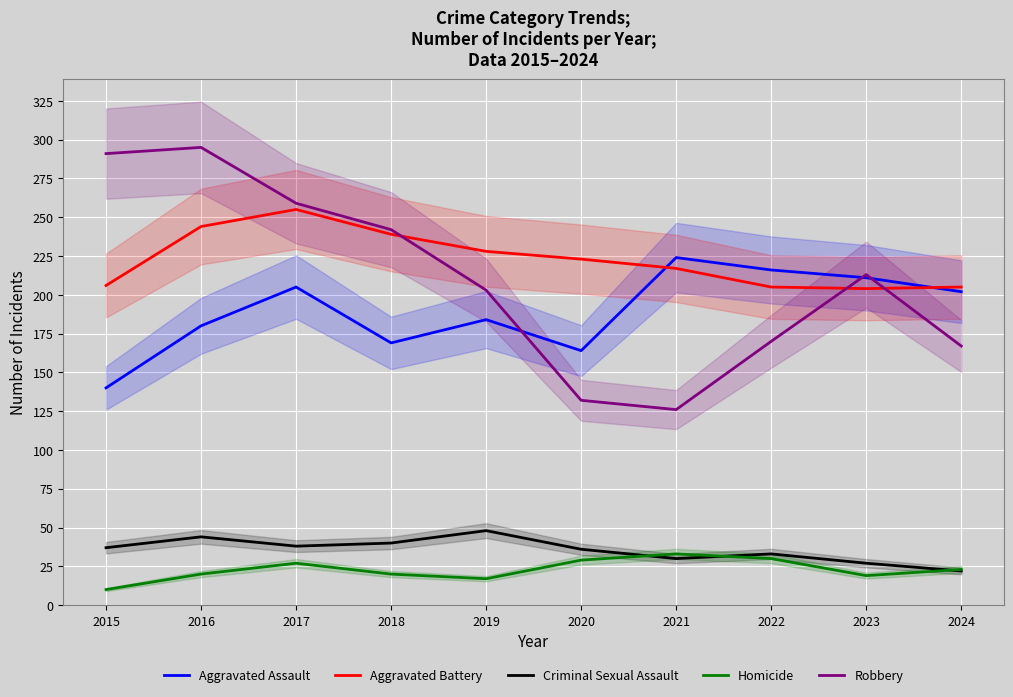

How many data points in Aggravated Battery are less than 223?

5